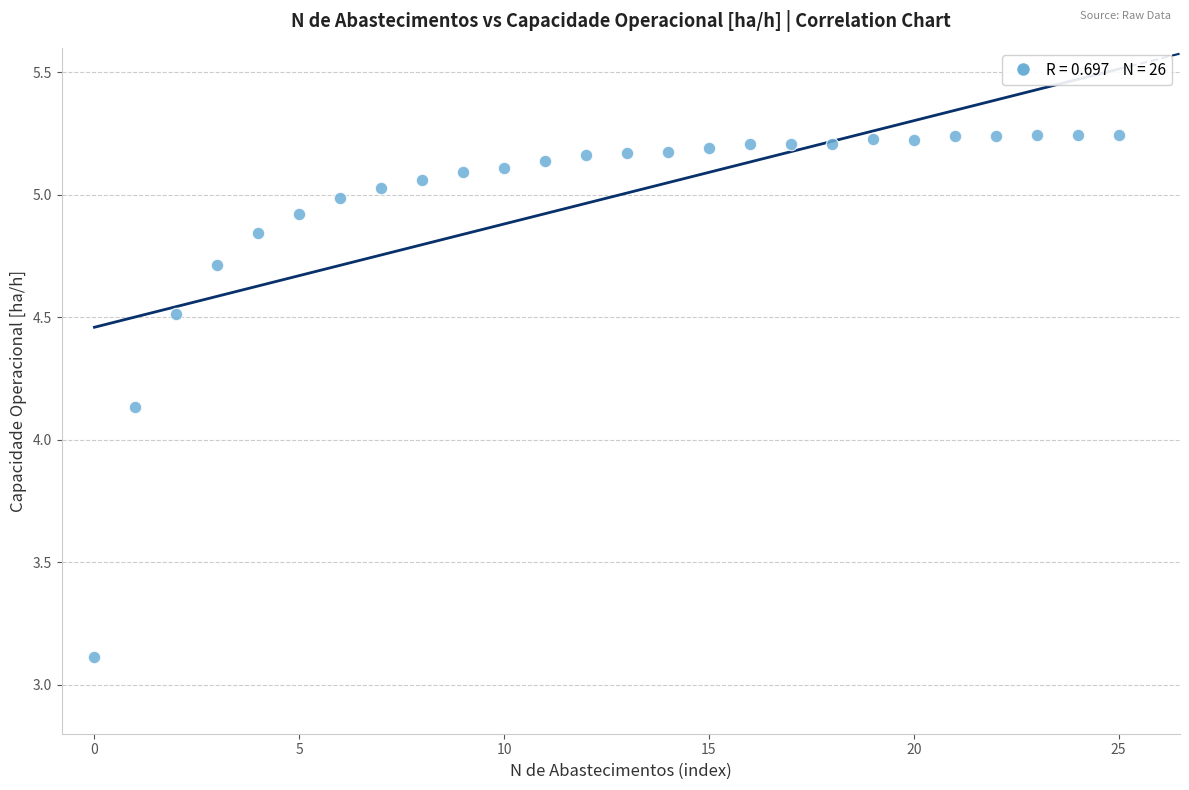

What is the range of Y values (max minus min)?

2.1